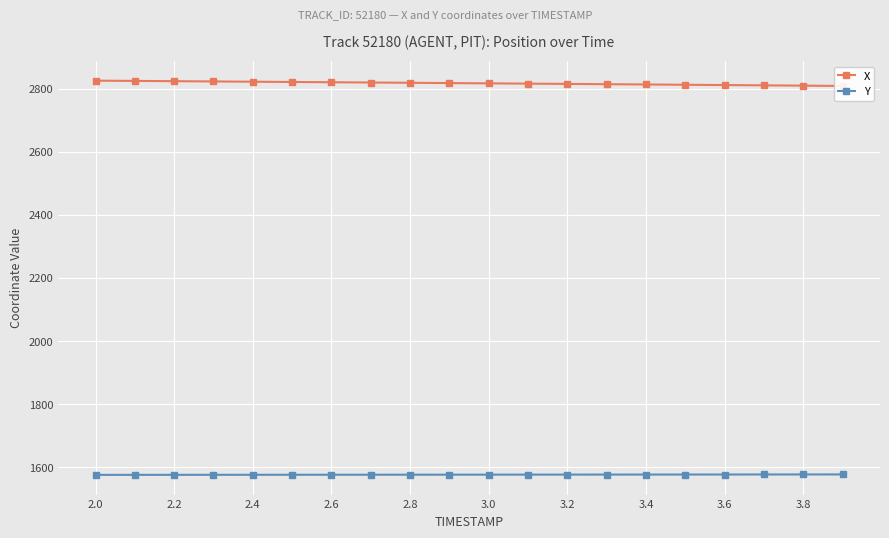

What is the sum of the Y values at 3.0 and 3.2?

3154.5